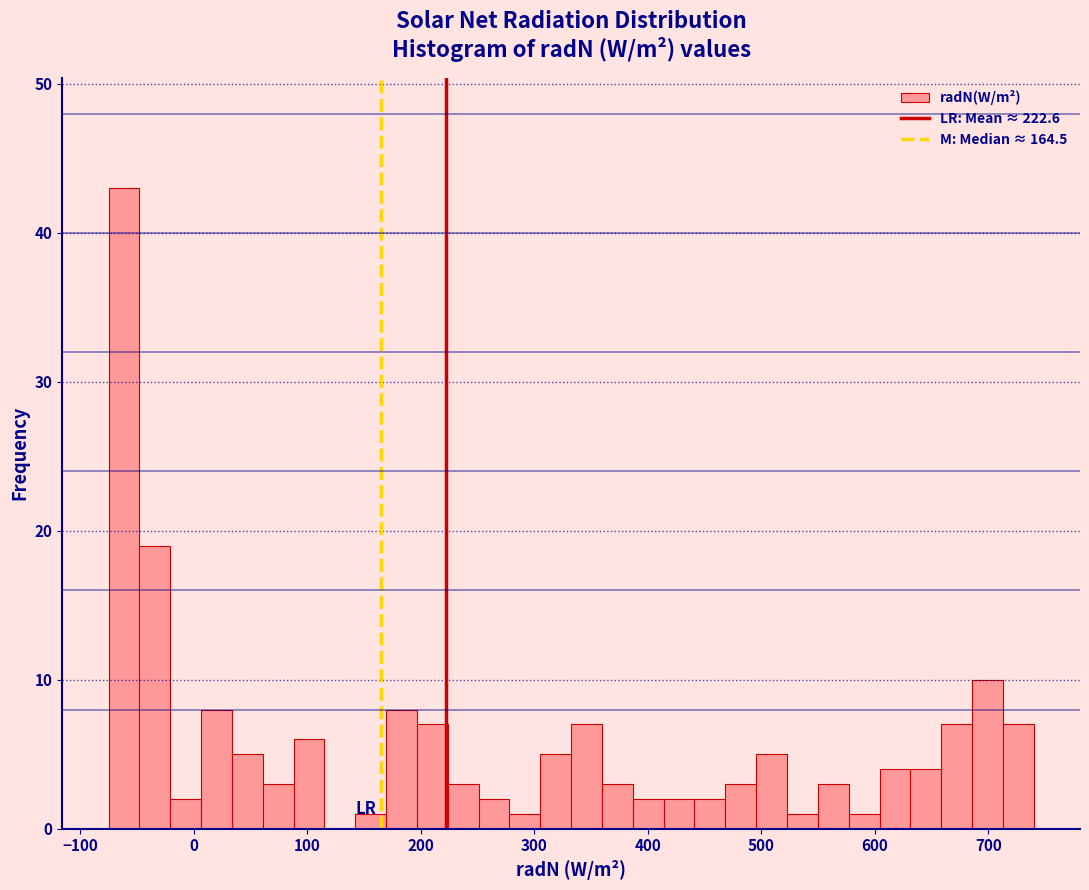

Around what value on the x-axis is the tallest bar? Give the approximate position of its centre, as read against the axis.

-60